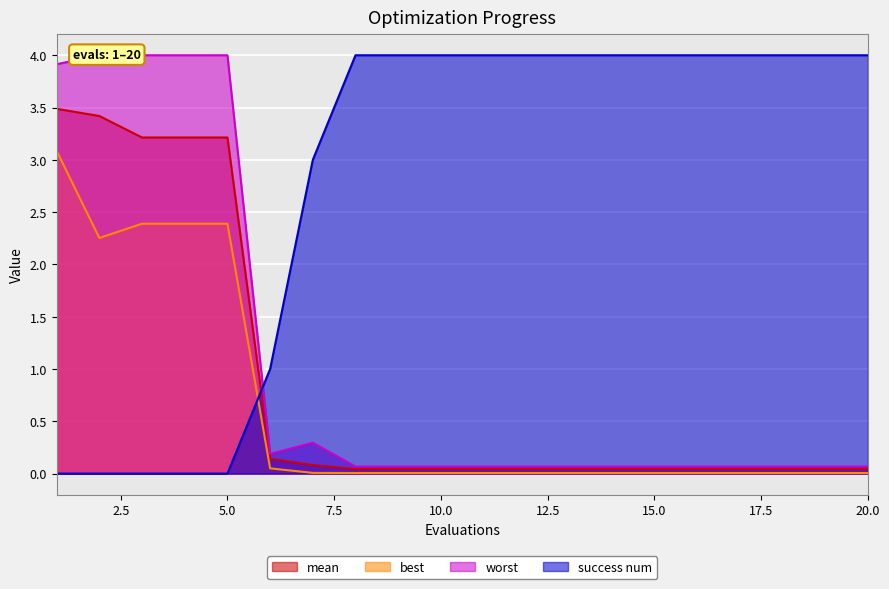

What is the greatest value displayed?

4.0